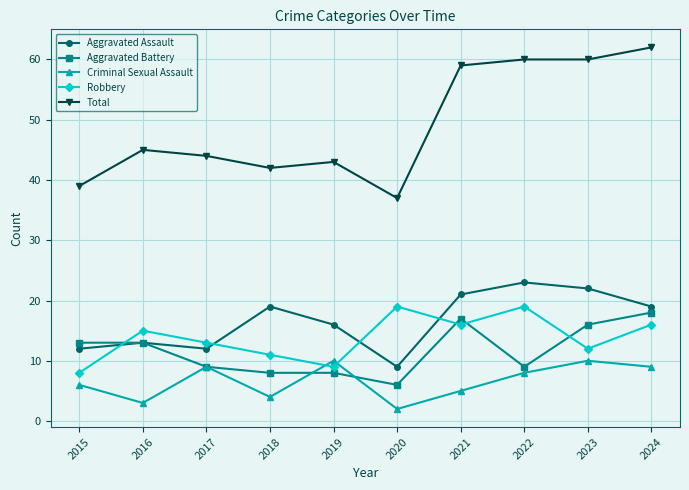

What is the total value across all series at 2018?

84